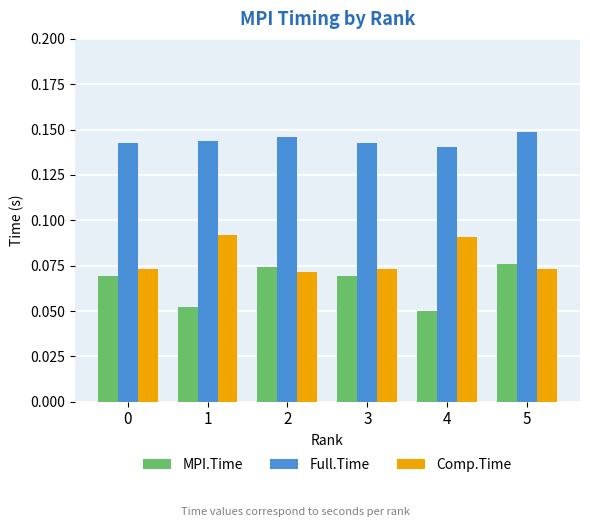

The value of Full.Time at 0 is 0.2. True or false?

False